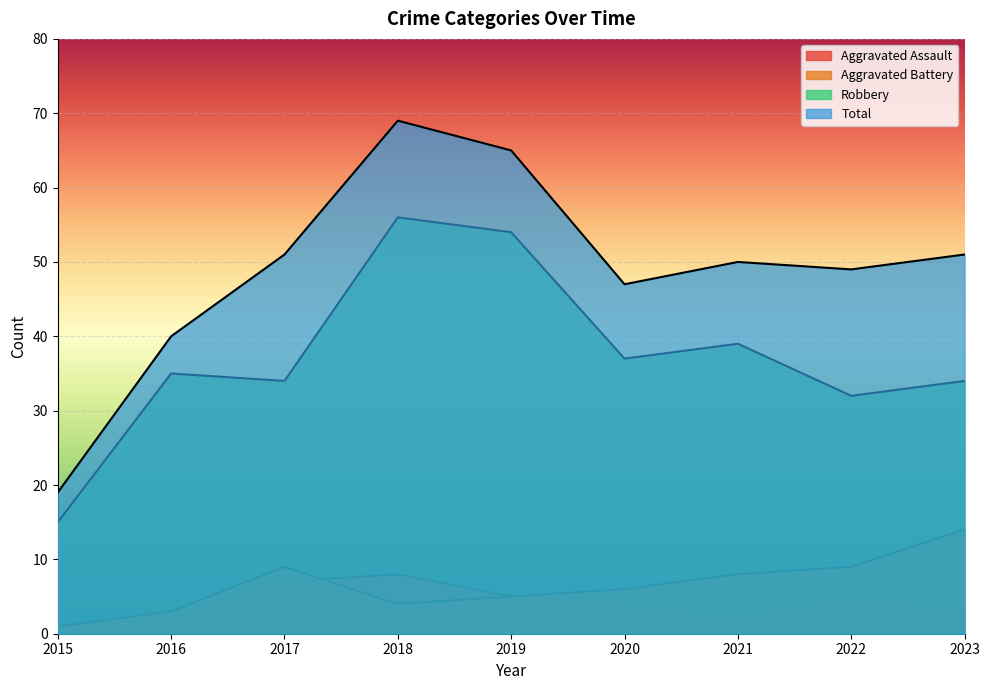

How many interior local valleys does the Aggravated Battery series have?

1